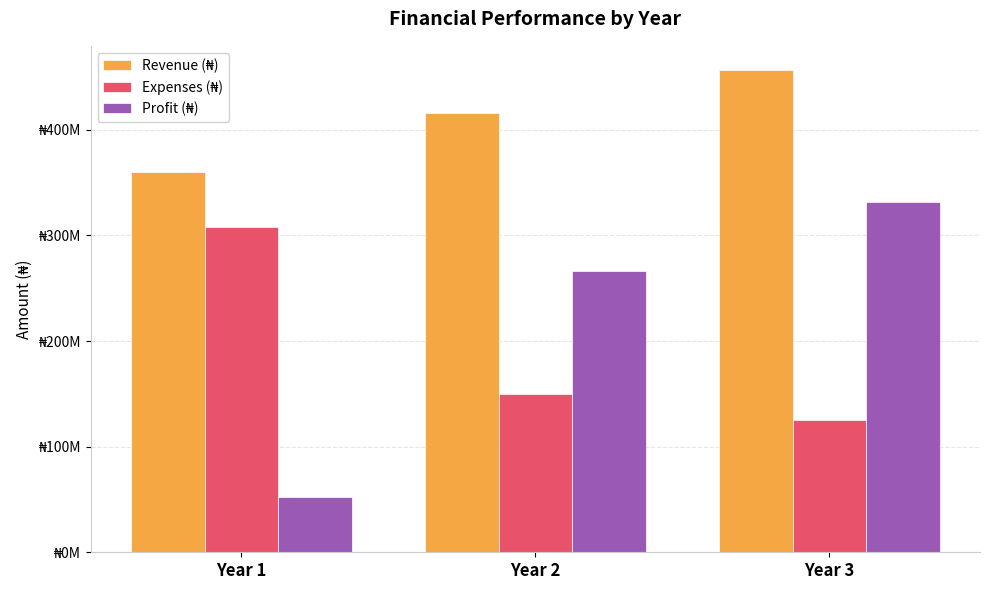

At which label is Expenses (₦) closest to 216500000?

Year 2